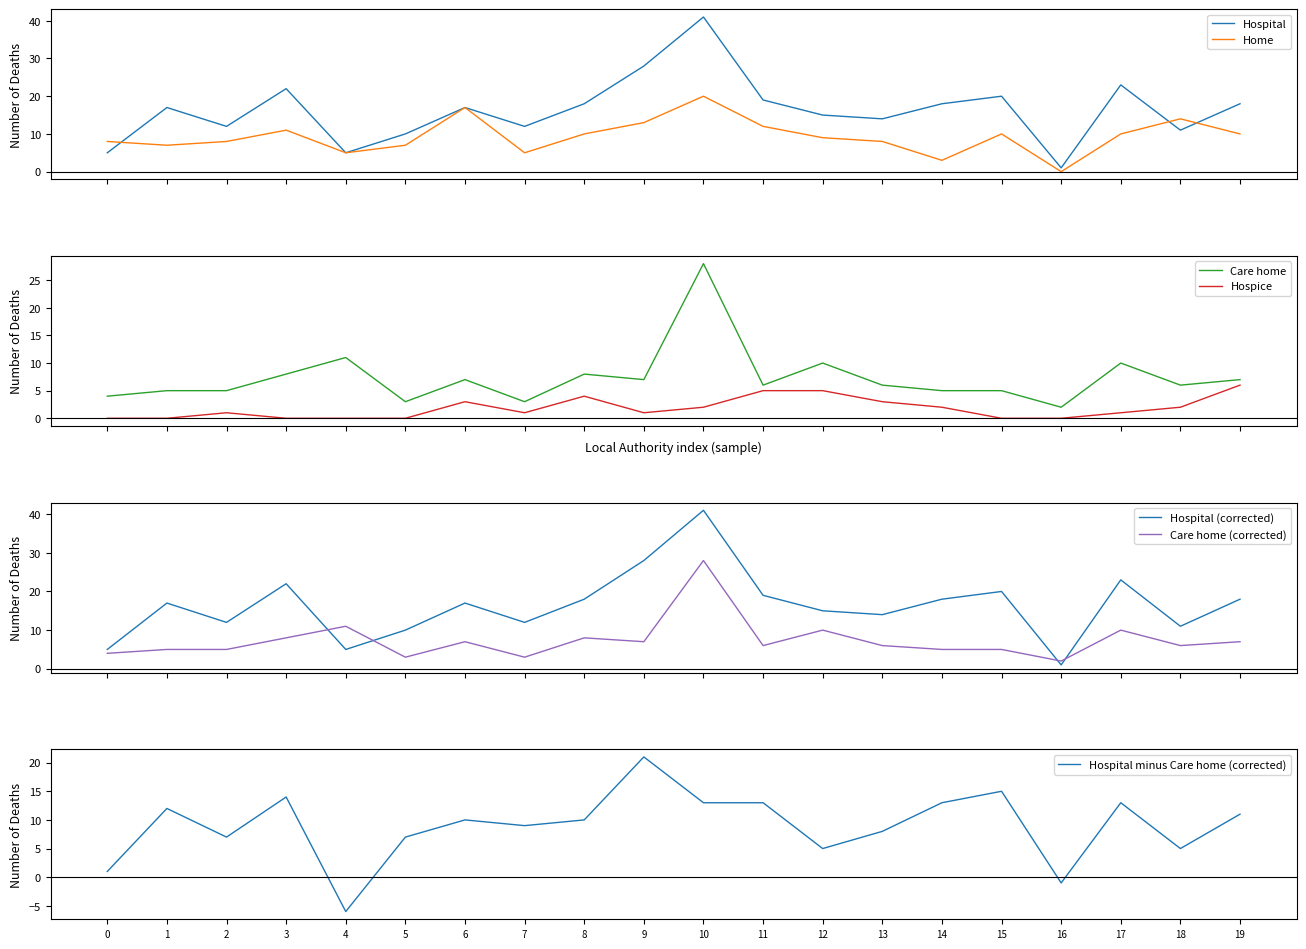

What is the value of the Home point at the 13th from the left?

9